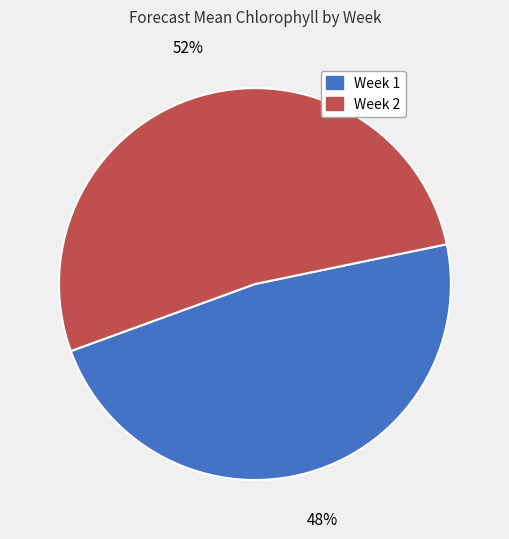

Is it true that Week 2 is 52% of the pie?

True